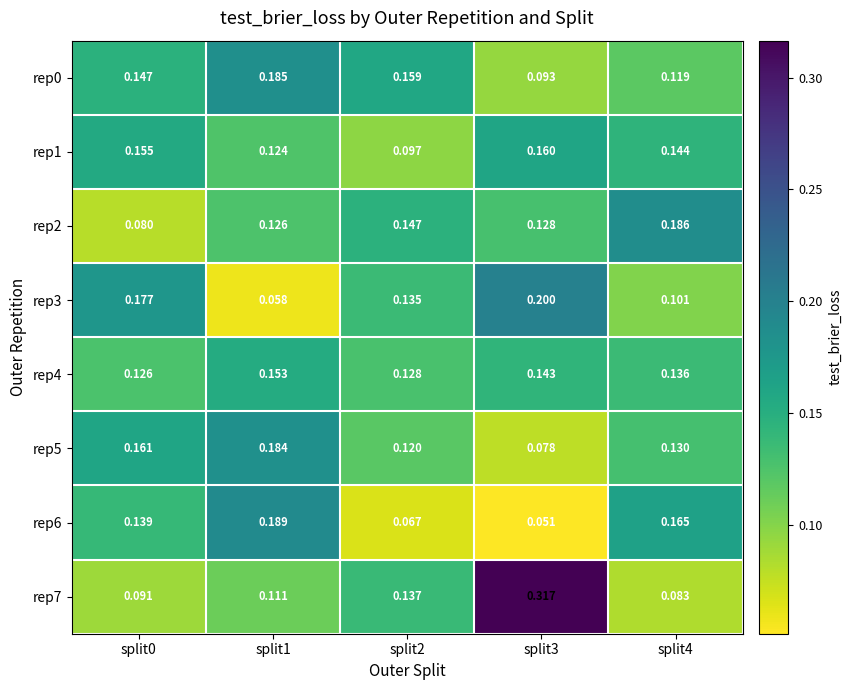

Is the value of rep2 at split2 greater than the value of rep3 at split1?

Yes